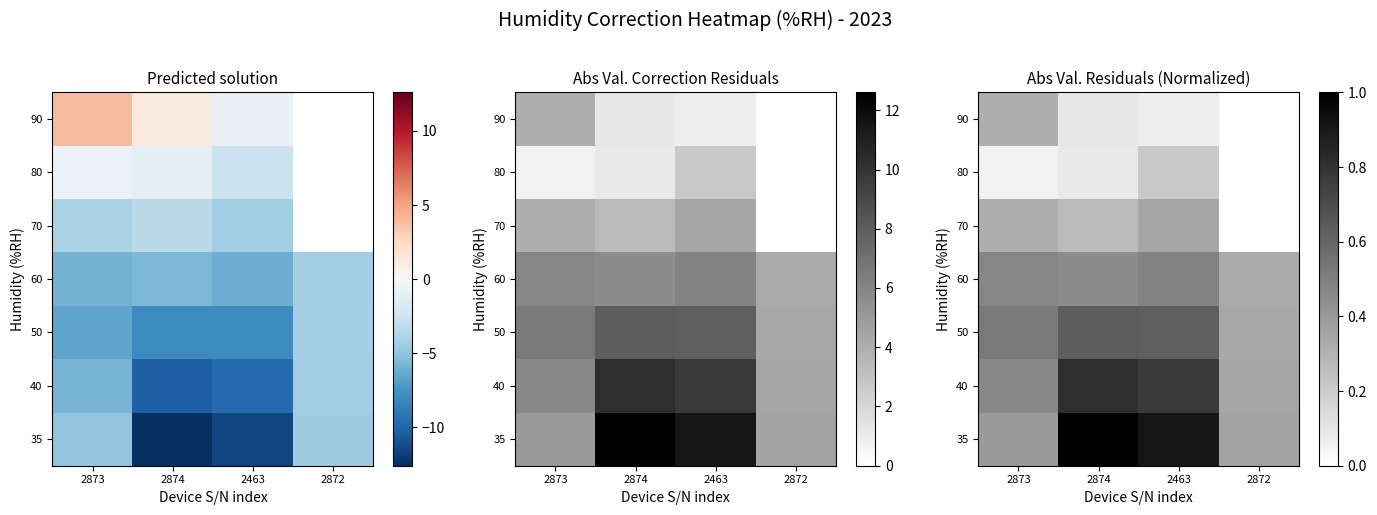

Between 2463 and 2872, which is larger?

2463